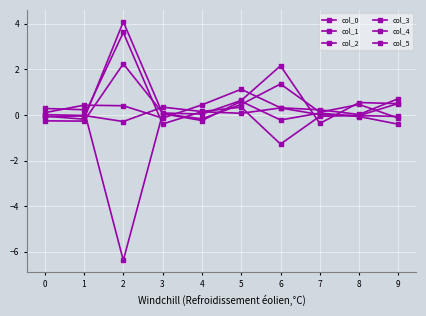

In col_1, how many points are higher than both neighbors (excluding endpoints)?

3